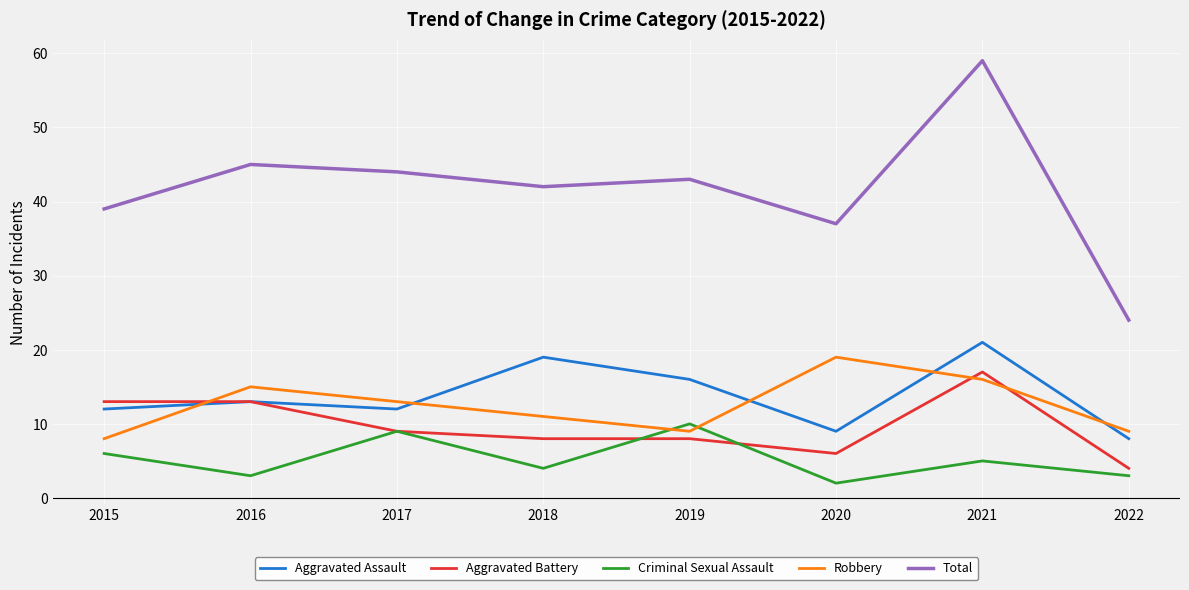

Count the number of categories in the chart.

8